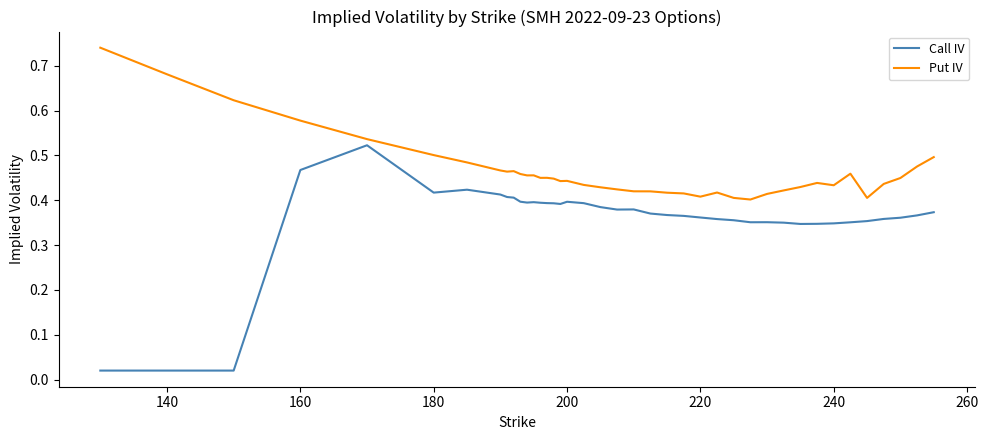

Rank the series by their average value, from lowest to highest.

Call IV, Put IV